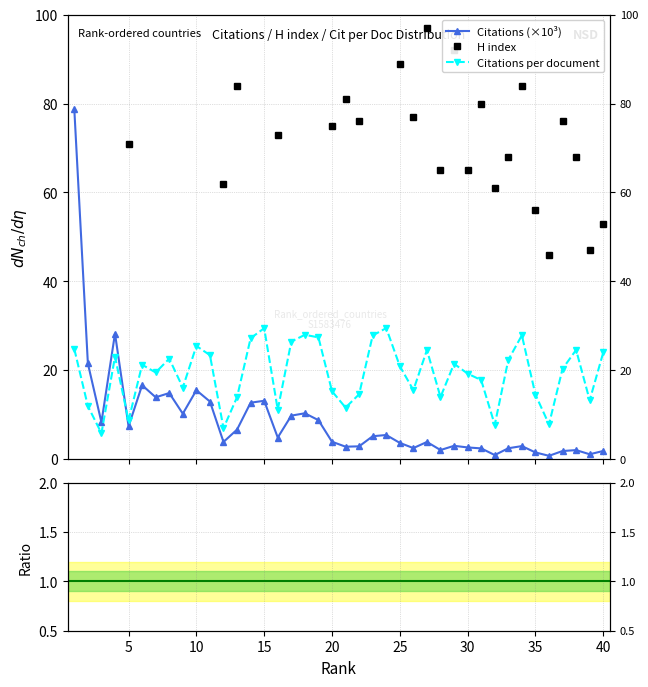

Is it true that H index ratio equals 39.4 at 21?

False